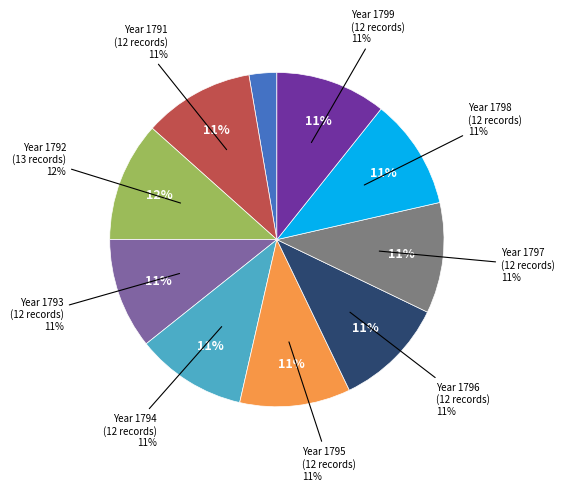

Do 1793 and 1797 together represent more than half of the pie?

No